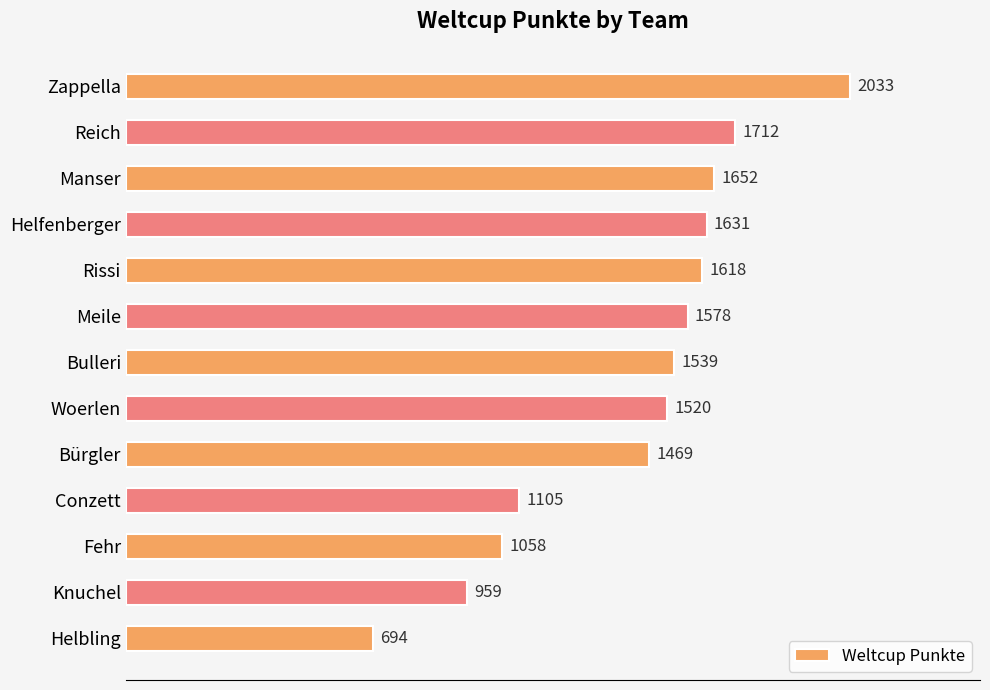

Reading top to bottom, transcribe all the data shown in this chart.

2033	1712	1652	1631	1618	1578	1539	1520	1469	1105	1058	959	694